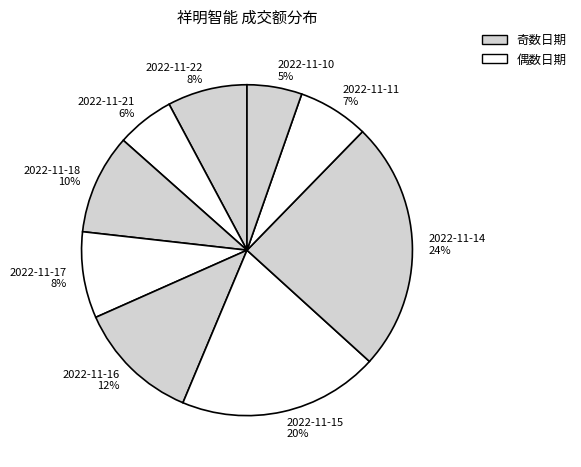

Which slice is the largest?

2022-11-14